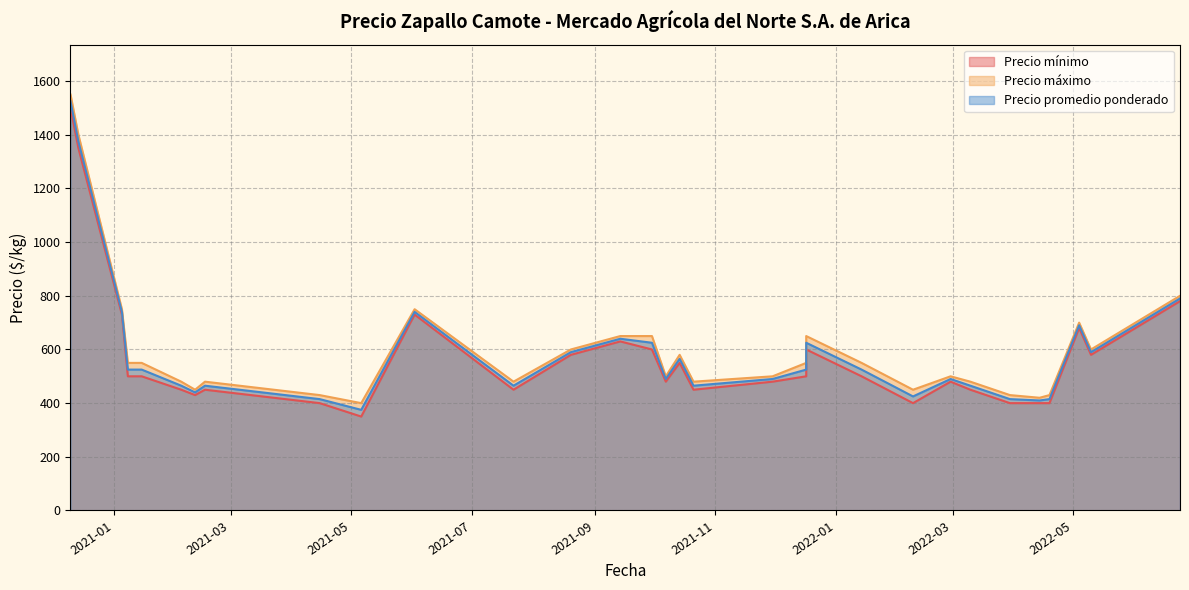

At which label does Precio máximo reach its peak?

2020-12-10